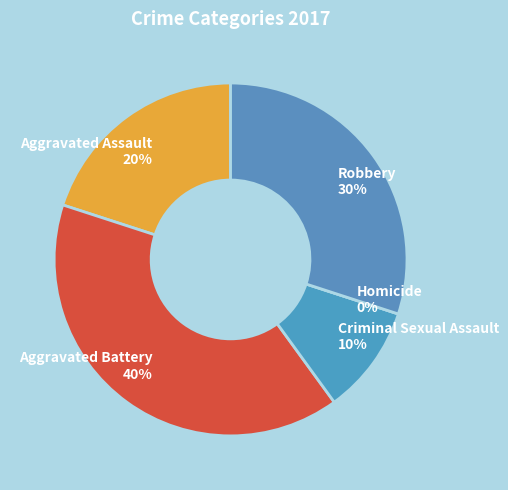

To the nearest percent, what is the combined percentage of Robbery and Homicide?

30%